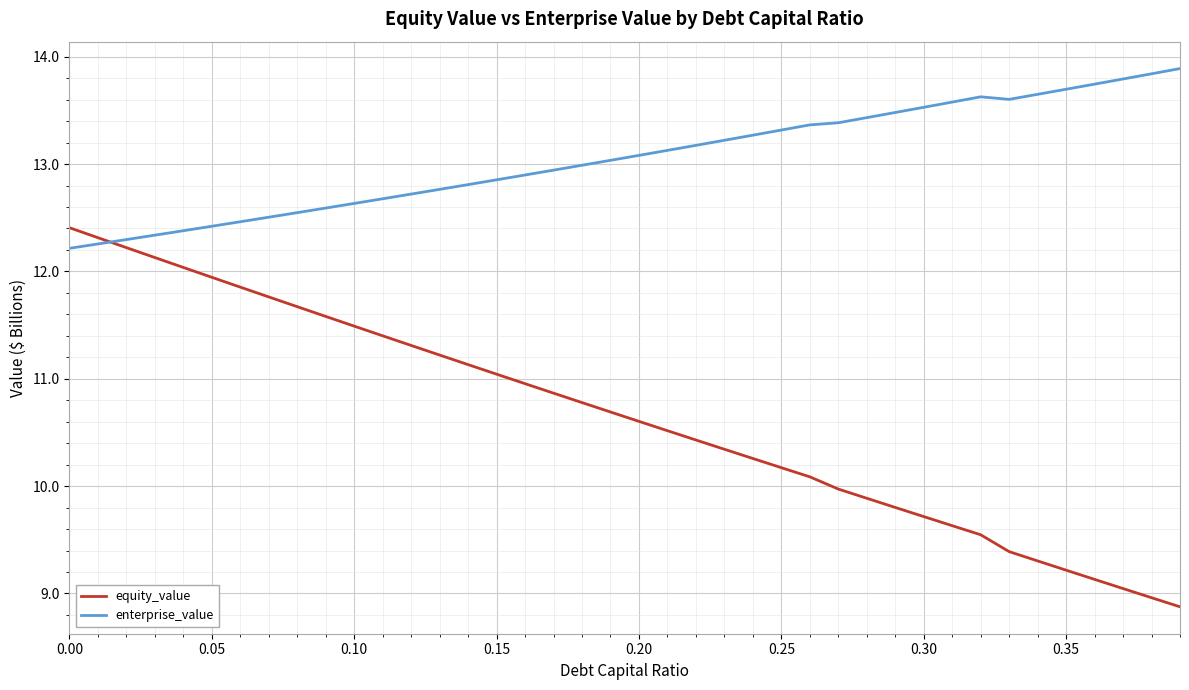

How many times do enterprise_value and equity_value cross each other?

1